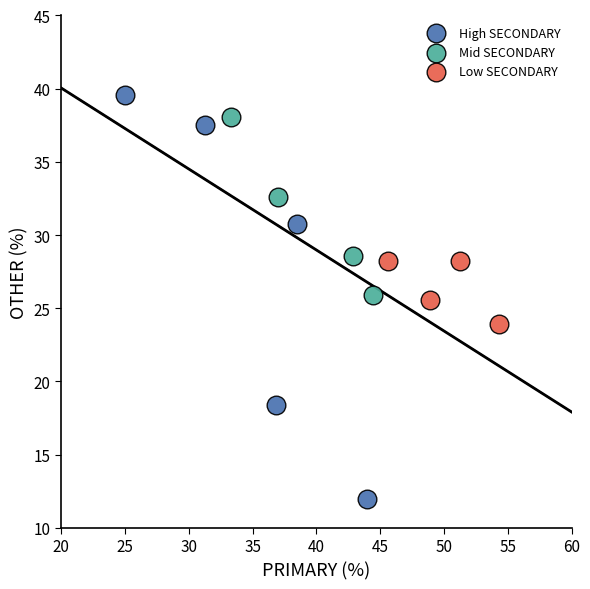

Which series contains the highest Y value?

High SECONDARY